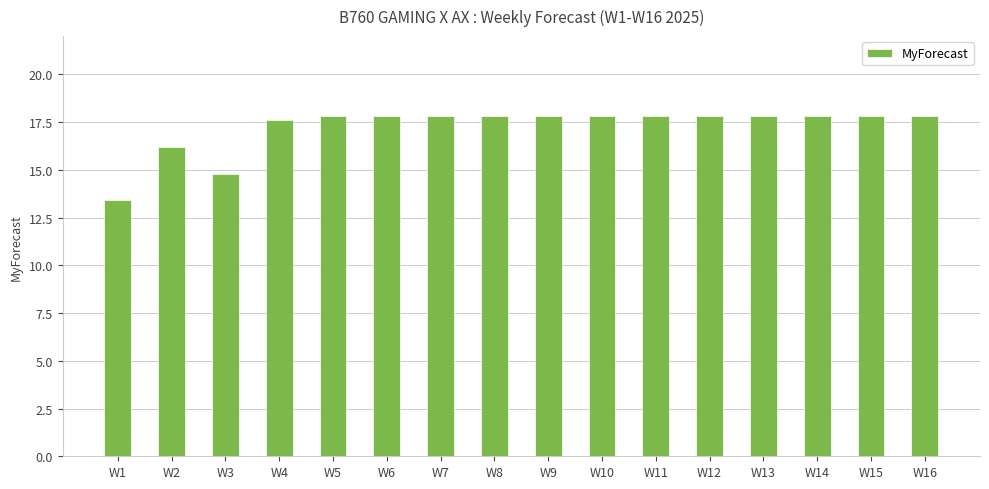

What is the average value?

17.2